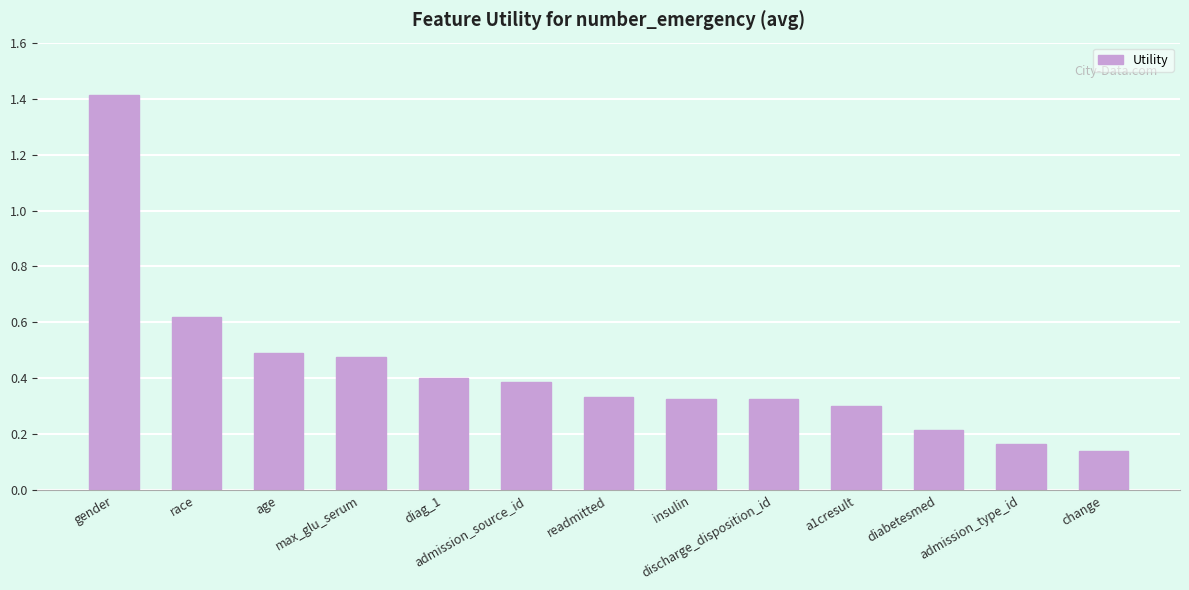

What is the greatest value displayed?

1.4